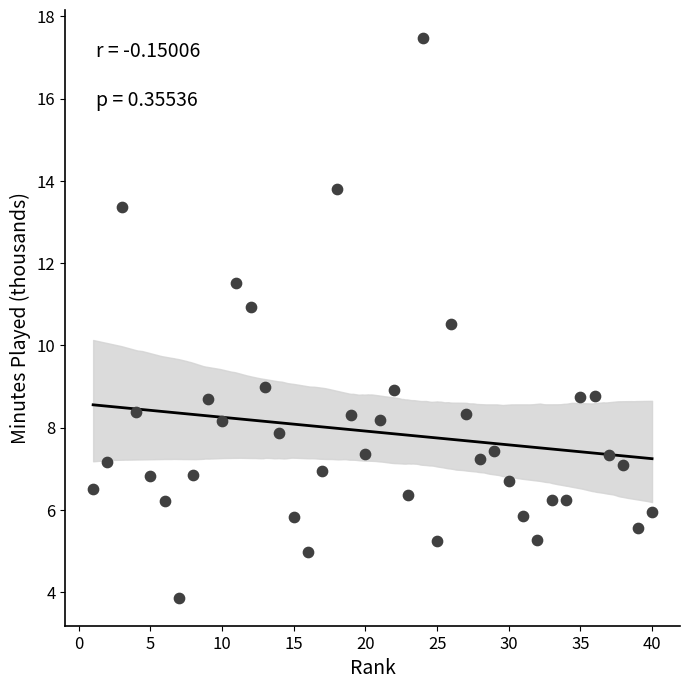

What Y value in the scatter plot is closest to 10?

10.5